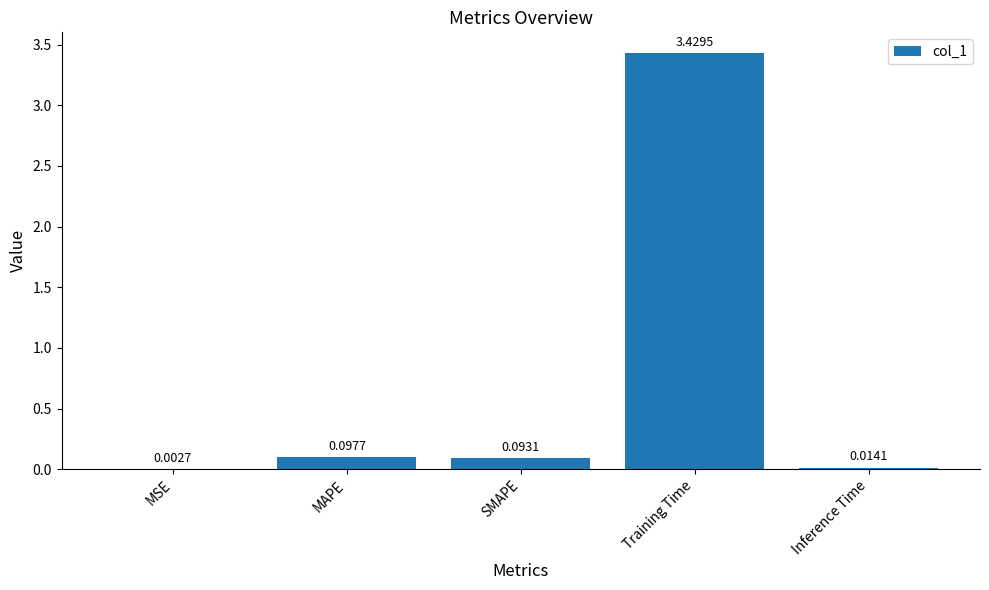

Where is the data nearest to the value 1?

MAPE